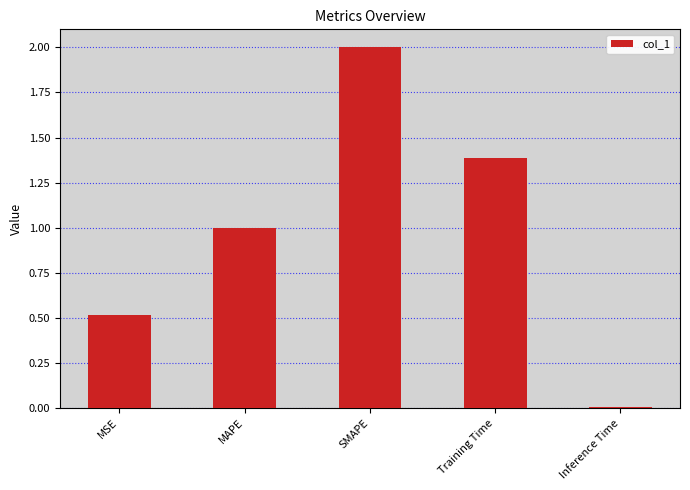

The value at MAPE is 0.6. True or false?

False